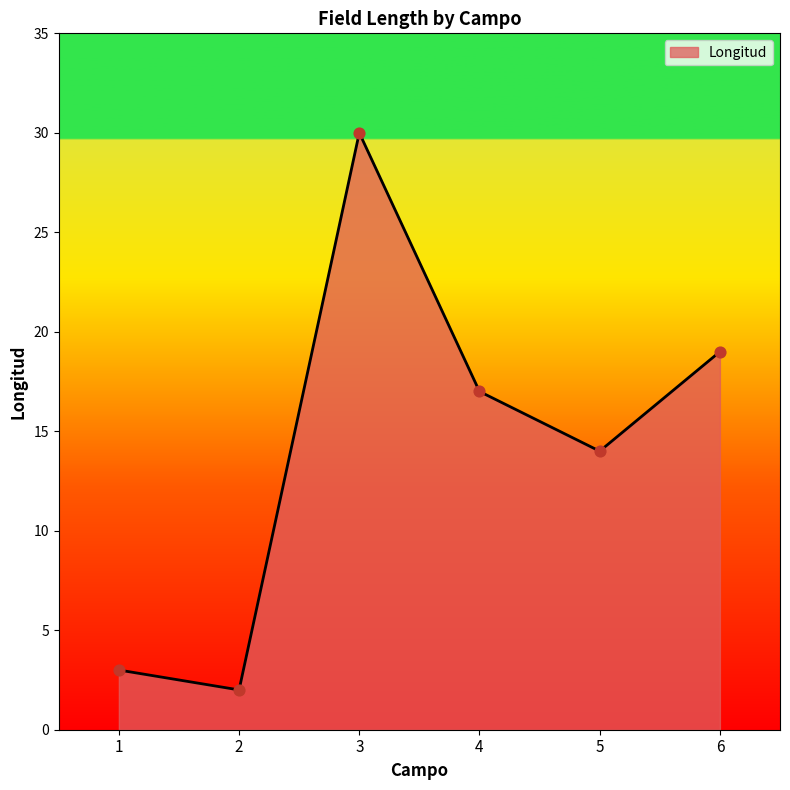

Approximately how many times larger is the value at 6 compared to 3?

0.6